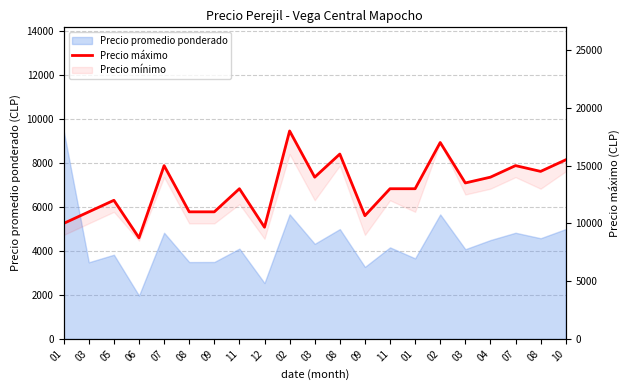

Which has a higher value, 09 or 05?

05